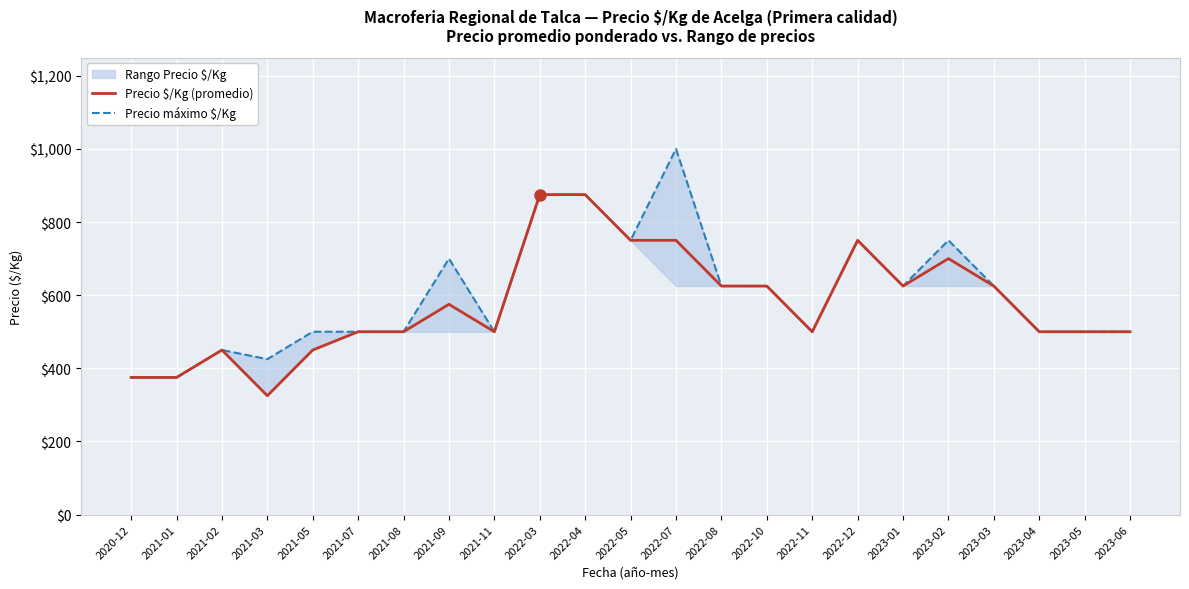

The value of Precio $/Kg (promedio) at 2021-11 is 500. True or false?

True